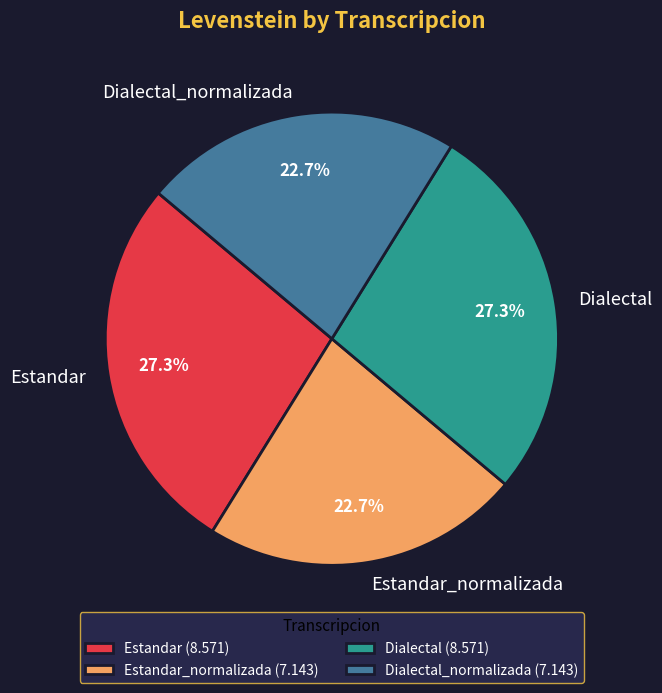

Combined, what portion of the pie is Estandar and Estandar_normalizada?

50.0%